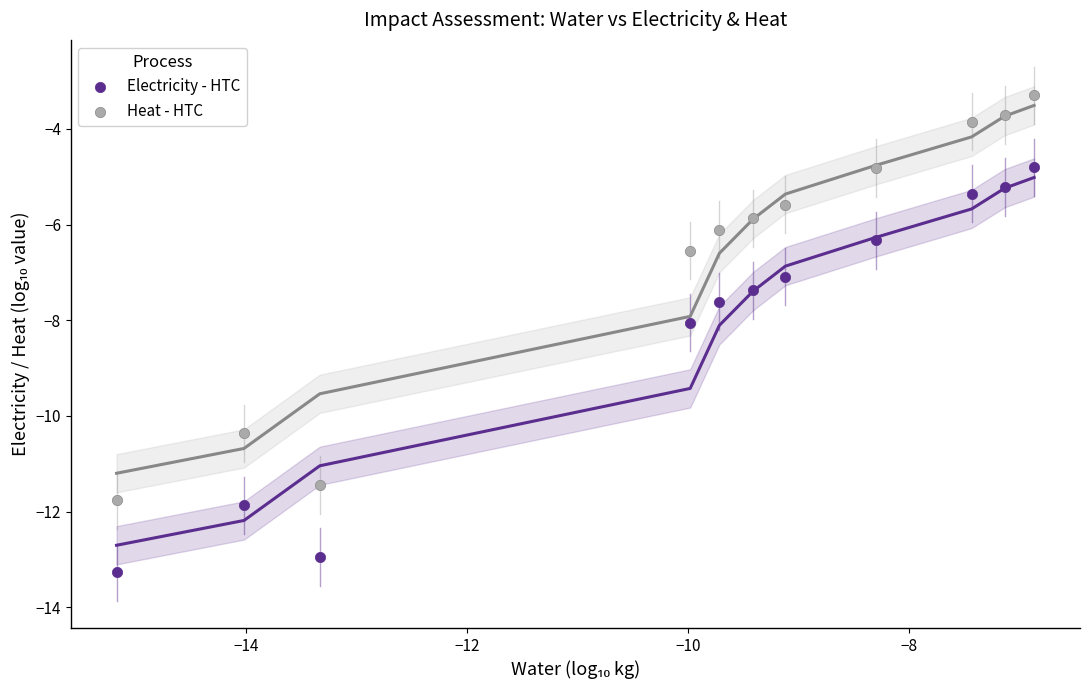

In the Electricity - HTC series, what Y value is closest to -9?

-8.0